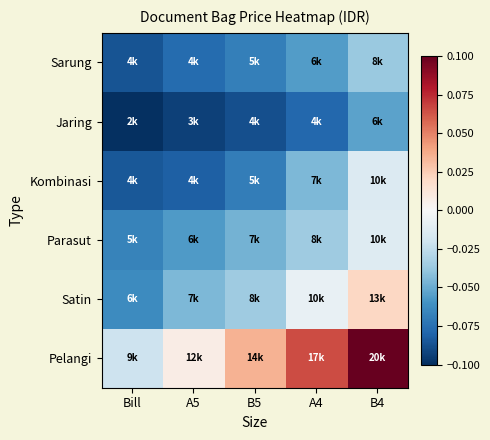

Which series has the widest spread of values?

Pelangi